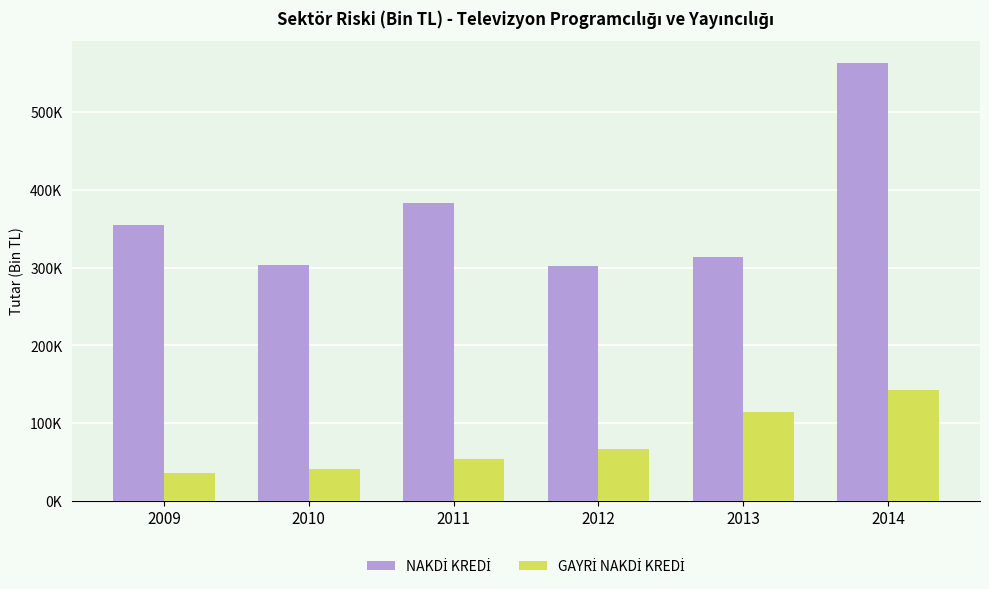

What is the sum of all GAYRİ NAKDİ KREDİ values?

454795.6